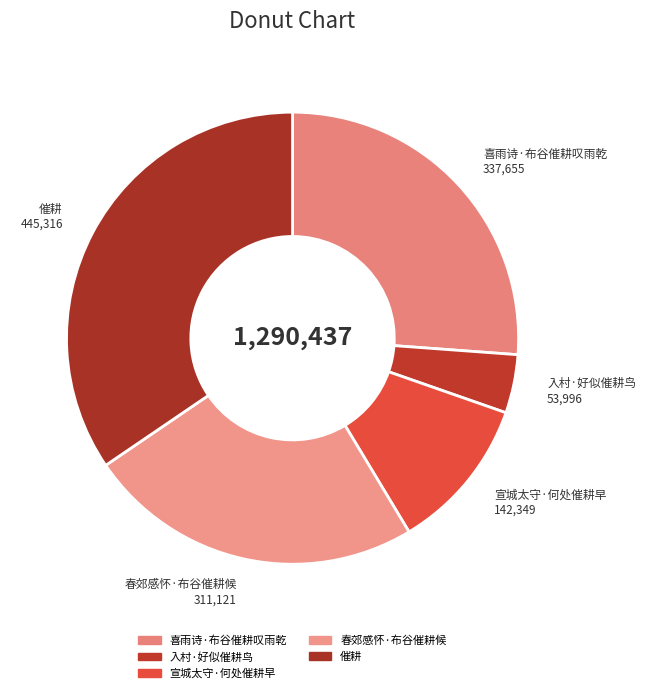

Which slice is the largest?

催耕